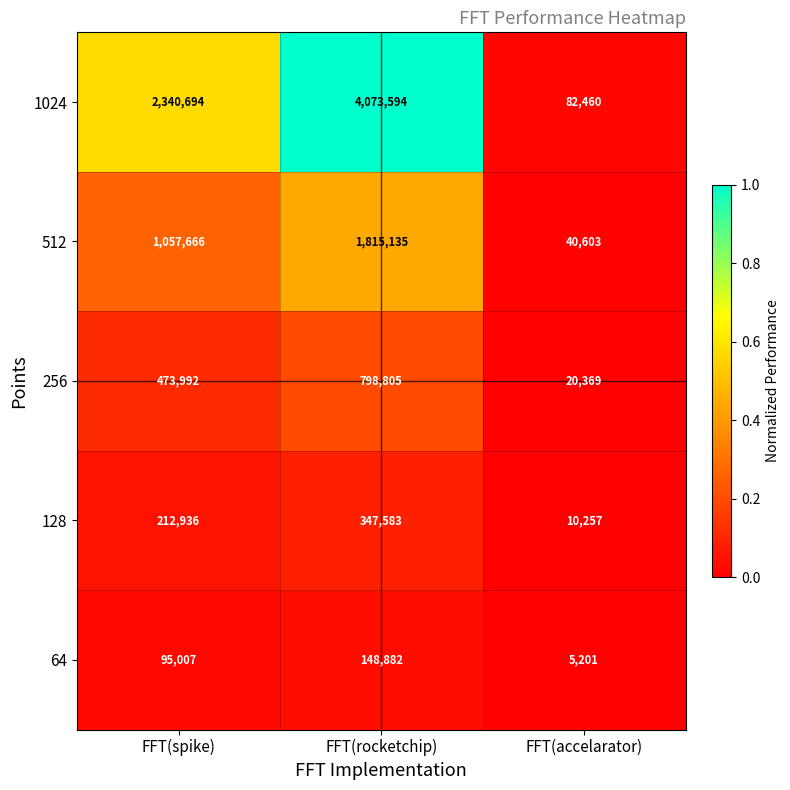

Reading left to right, list all the values displayed in this chart.

1024: FFT(spike)=2340694	FFT(rocketchip)=4073594	FFT(accelarator)=82460
512: FFT(spike)=1057666	FFT(rocketchip)=1815135	FFT(accelarator)=40603
256: FFT(spike)=473992	FFT(rocketchip)=798805	FFT(accelarator)=20369
128: FFT(spike)=212936	FFT(rocketchip)=347583	FFT(accelarator)=10257
64: FFT(spike)=95007	FFT(rocketchip)=148882	FFT(accelarator)=5201